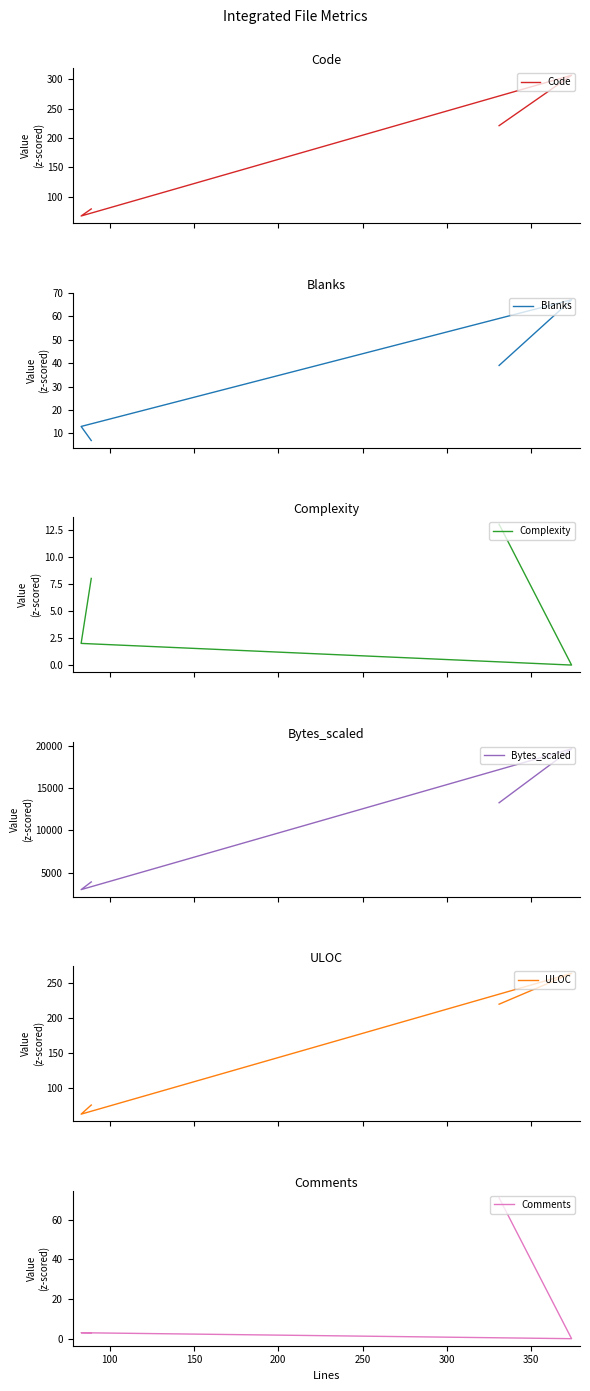

What value does the Complexity series have at 100?

2